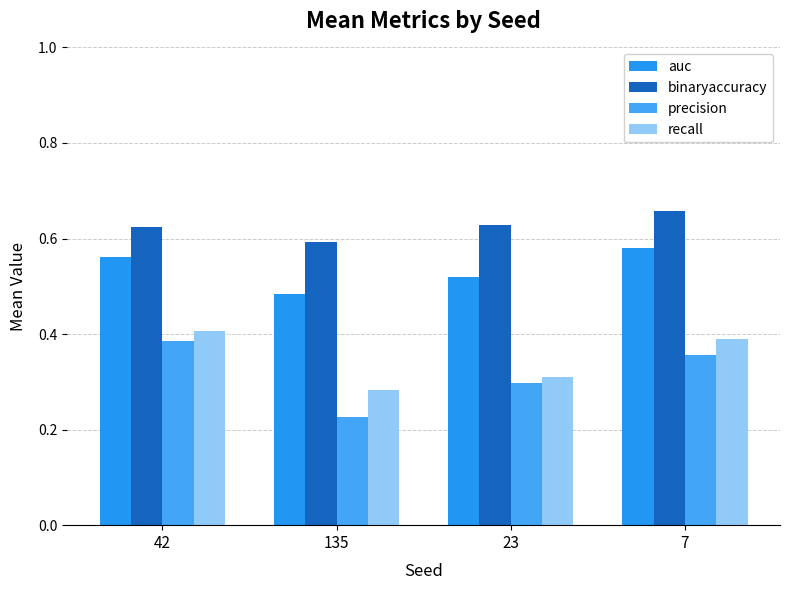

Reading right to left, list all the values displayed in this chart.

auc: 7=0.6	23=0.5	135=0.5	42=0.6
binaryaccuracy: 7=0.7	23=0.6	135=0.6	42=0.6
precision: 7=0.4	23=0.3	135=0.2	42=0.4
recall: 7=0.4	23=0.3	135=0.3	42=0.4